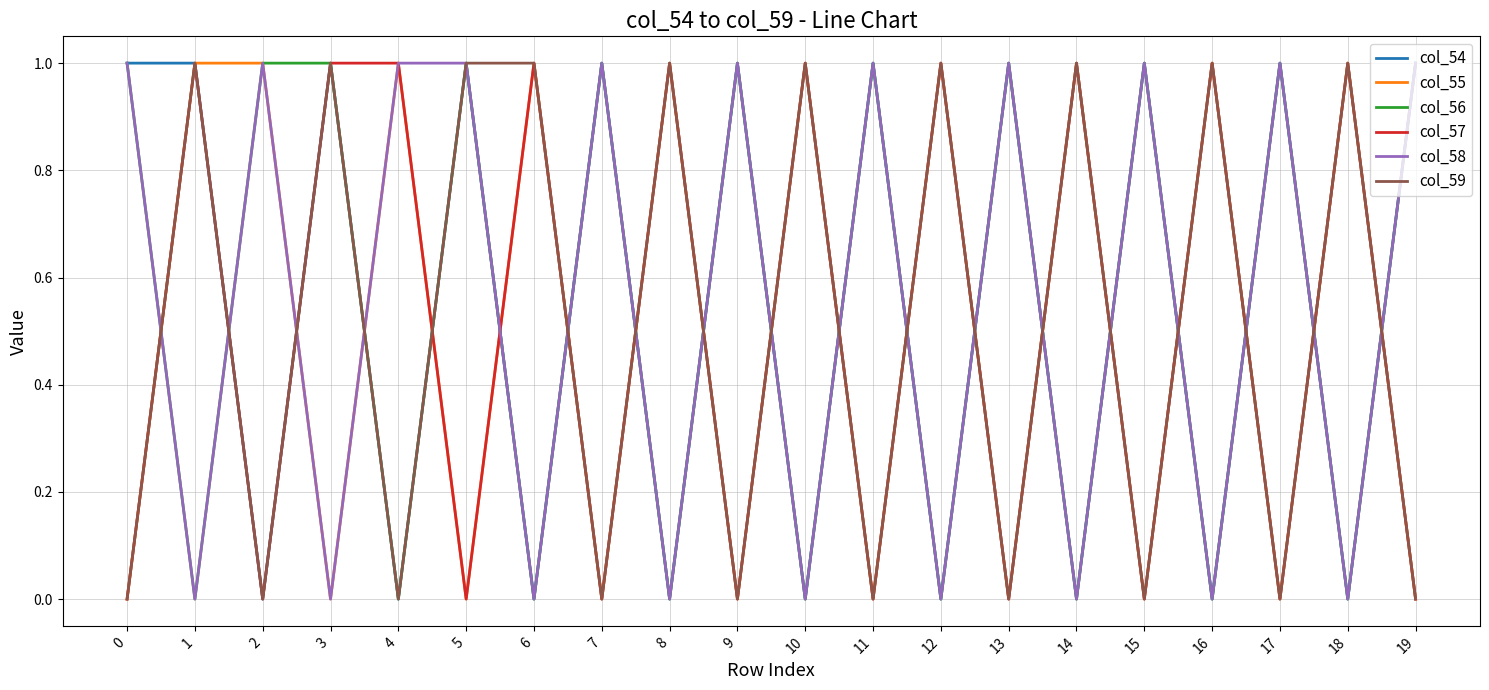

Reading left to right, extract all data points from this chart.

col_54: 0=1	1=1	2=0	3=1	4=0	5=1	6=0	7=1	8=0	9=1	10=0	11=1	12=0	13=1	14=0	15=1	16=0	17=1	18=0	19=1
col_55: 0=0	1=1	2=1	3=0	4=1	5=0	6=1	7=0	8=1	9=0	10=1	11=0	12=1	13=0	14=1	15=0	16=1	17=0	18=1	19=0
col_56: 0=1	1=0	2=1	3=1	4=0	5=1	6=0	7=1	8=0	9=1	10=0	11=1	12=0	13=1	14=0	15=1	16=0	17=1	18=0	19=1
col_57: 0=0	1=1	2=0	3=1	4=1	5=0	6=1	7=0	8=1	9=0	10=1	11=0	12=1	13=0	14=1	15=0	16=1	17=0	18=1	19=0
col_58: 0=1	1=0	2=1	3=0	4=1	5=1	6=0	7=1	8=0	9=1	10=0	11=1	12=0	13=1	14=0	15=1	16=0	17=1	18=0	19=1
col_59: 0=0	1=1	2=0	3=1	4=0	5=1	6=1	7=0	8=1	9=0	10=1	11=0	12=1	13=0	14=1	15=0	16=1	17=0	18=1	19=0